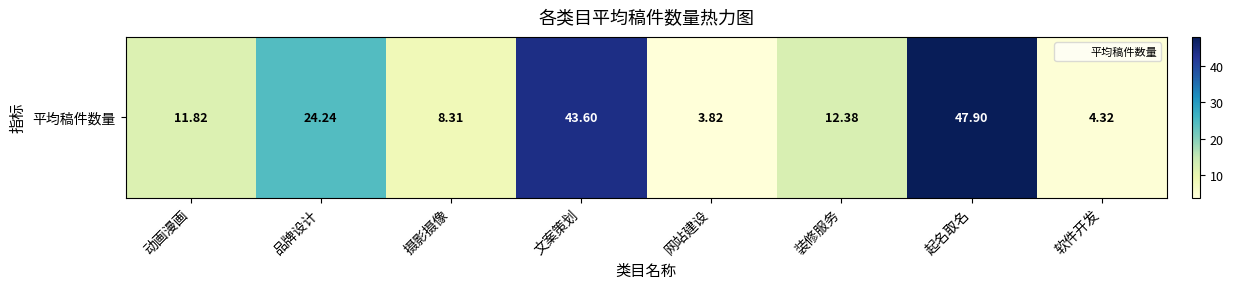

How many data points are less than 12?

4